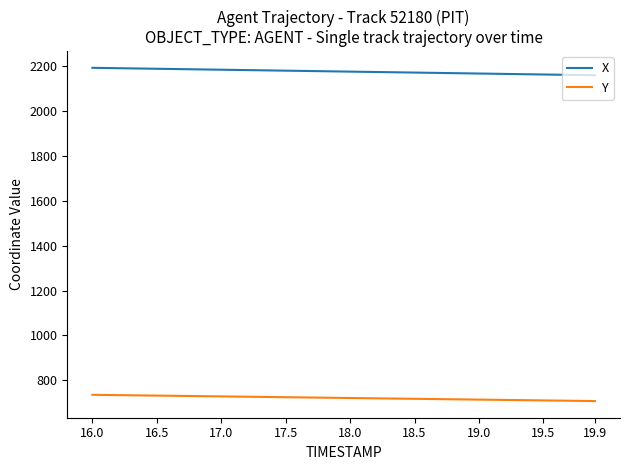

Is this an area chart (filled region under the line)?

No